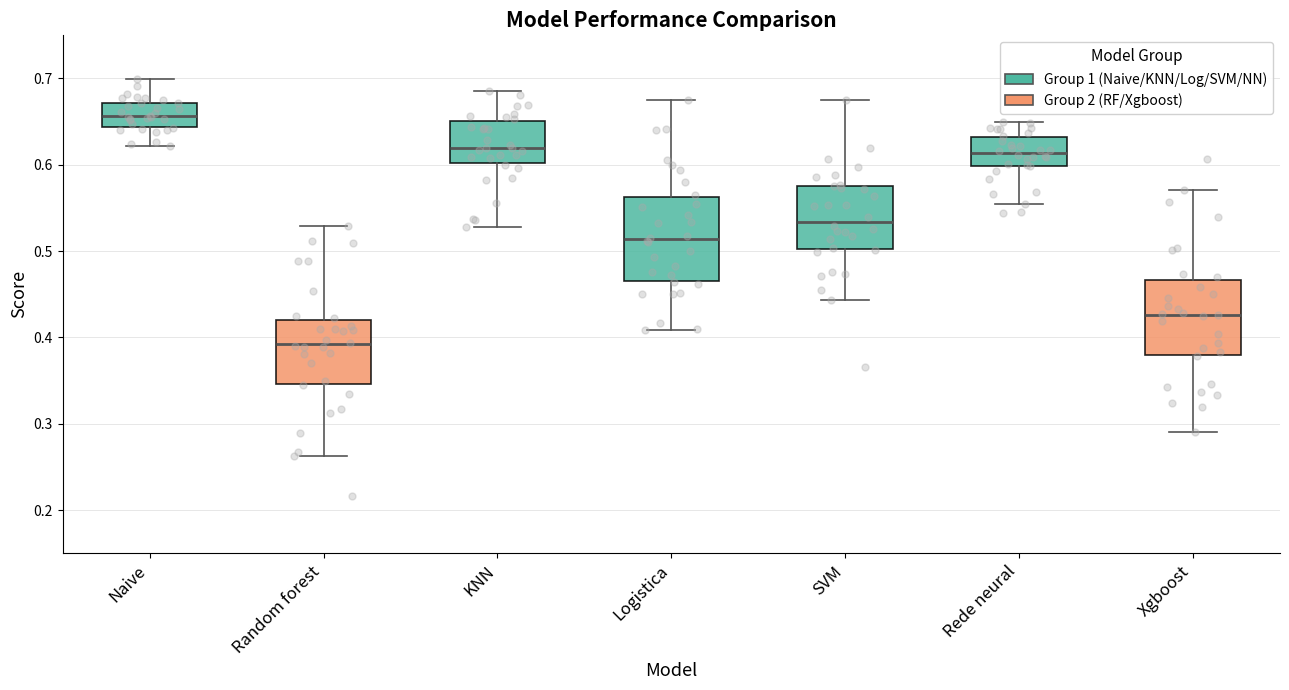

Reading left to right, transcribe this box plot: for each box, give where its median line is, the range the box spans, and where its two whiskers end, as read against the y-axis. The values are not printed on the chart, so give them approximately, as read against the axis.

Naive: median 0.66, box 0.64 to 0.67, whiskers 0.62 to 0.70
Random forest: median 0.39, box 0.35 to 0.42, whiskers 0.26 to 0.53
KNN: median 0.62, box 0.60 to 0.65, whiskers 0.53 to 0.69
Logistica: median 0.51, box 0.47 to 0.56, whiskers 0.41 to 0.67
SVM: median 0.53, box 0.50 to 0.58, whiskers 0.44 to 0.68
Rede neural: median 0.61, box 0.60 to 0.63, whiskers 0.55 to 0.65
Xgboost: median 0.43, box 0.38 to 0.47, whiskers 0.29 to 0.57